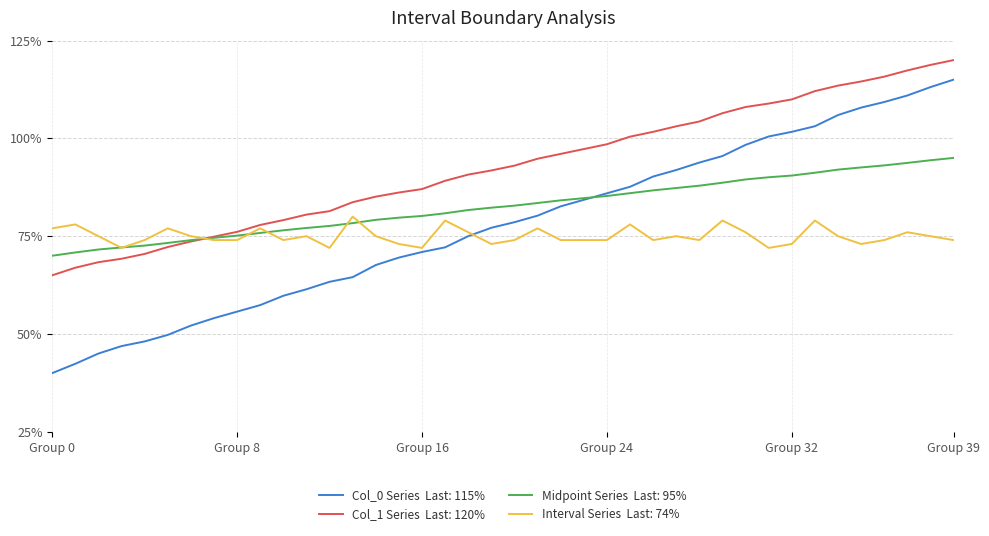

Does the chart display data point markers on the line(s)?

No